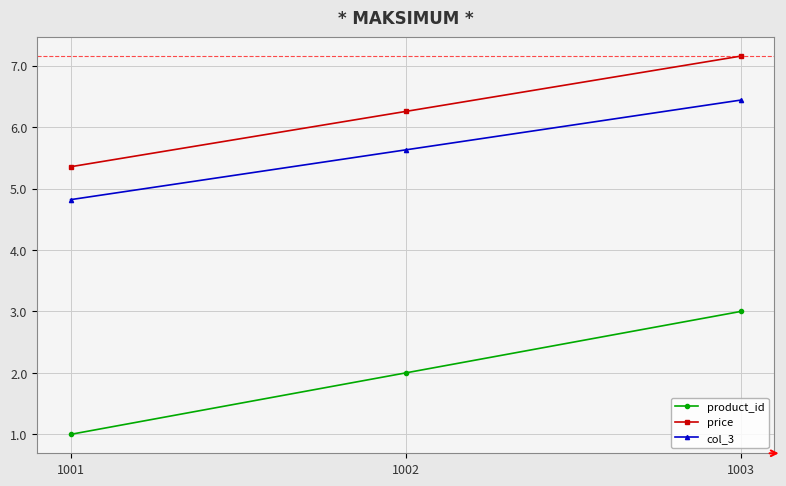

What is the difference between the product_id values at 1001 and 1003?

2.0